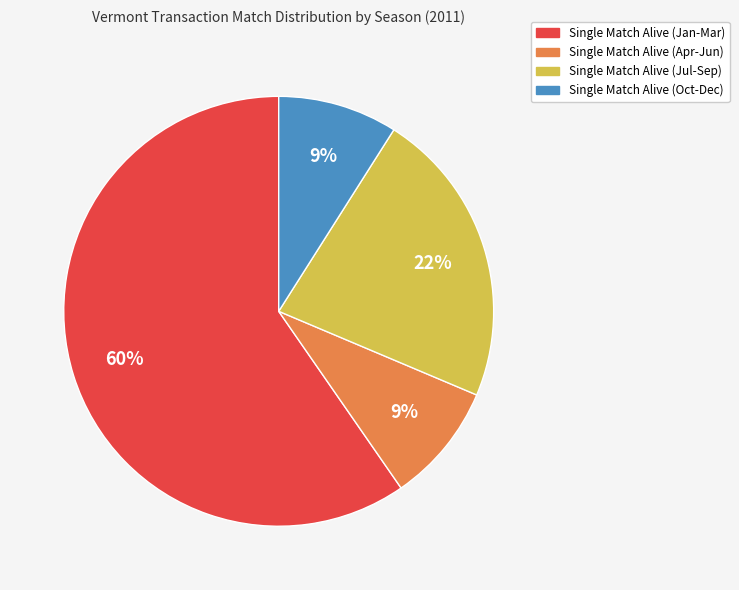

Is there a majority slice in this chart?

Yes